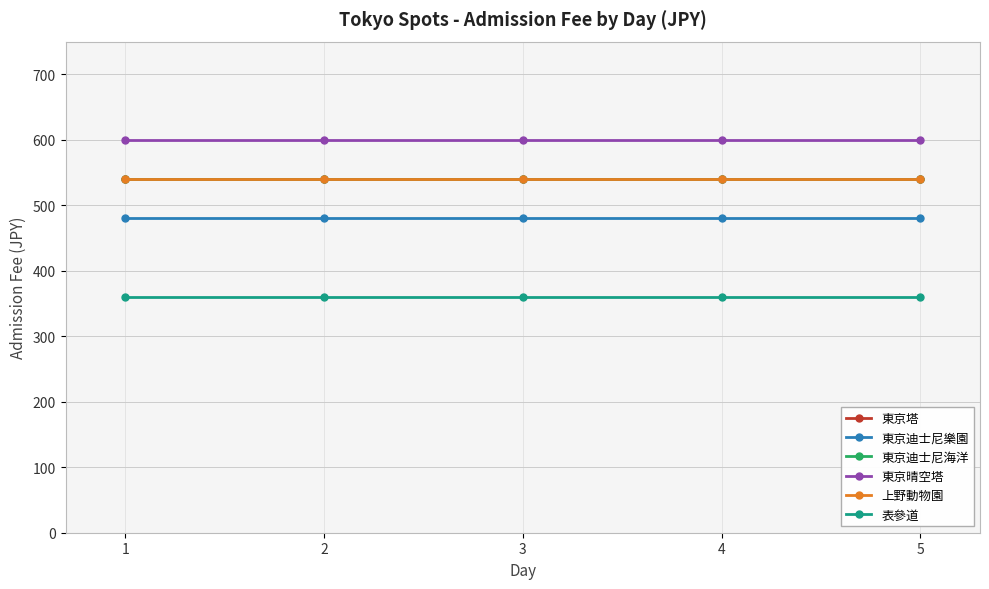

The 表參道 series shows 175 at 5. True or false?

False